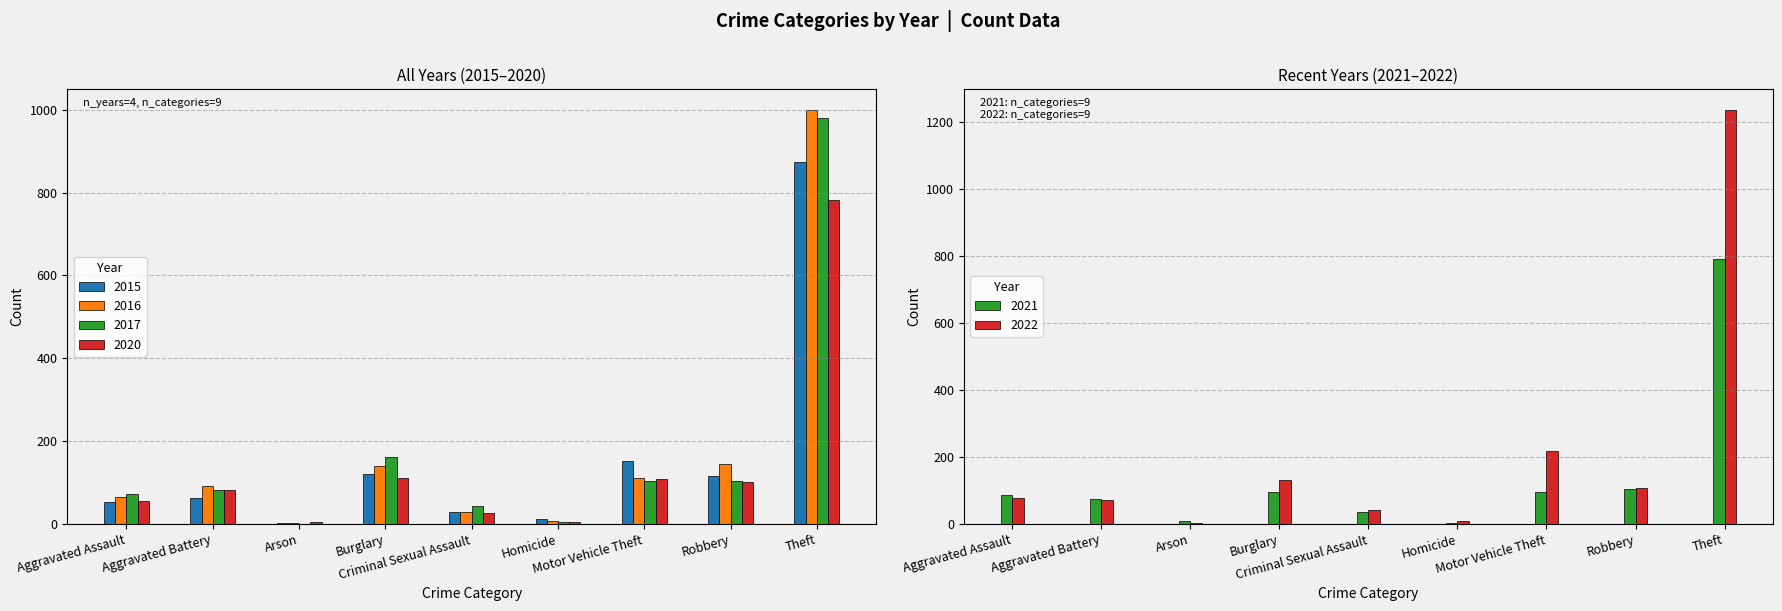

What is the value of the 2022 bar at the 5th from the left?

43